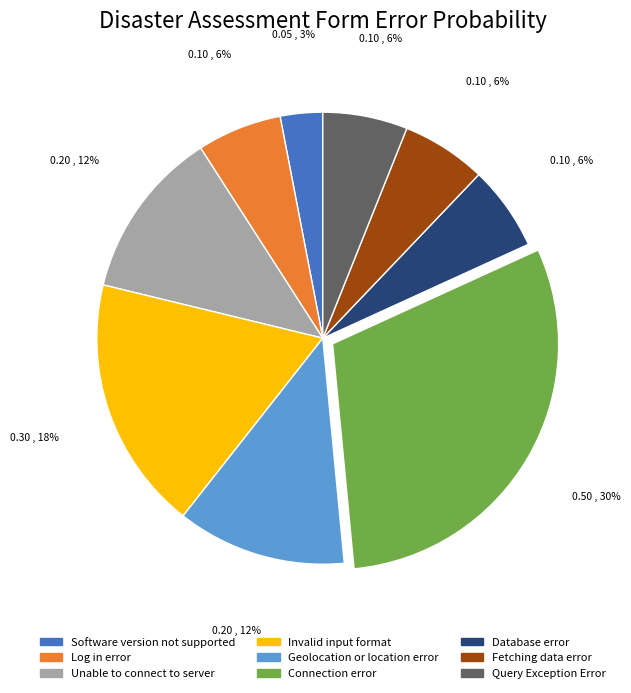

True or false: Connection error accounts for 22% of the total.

False